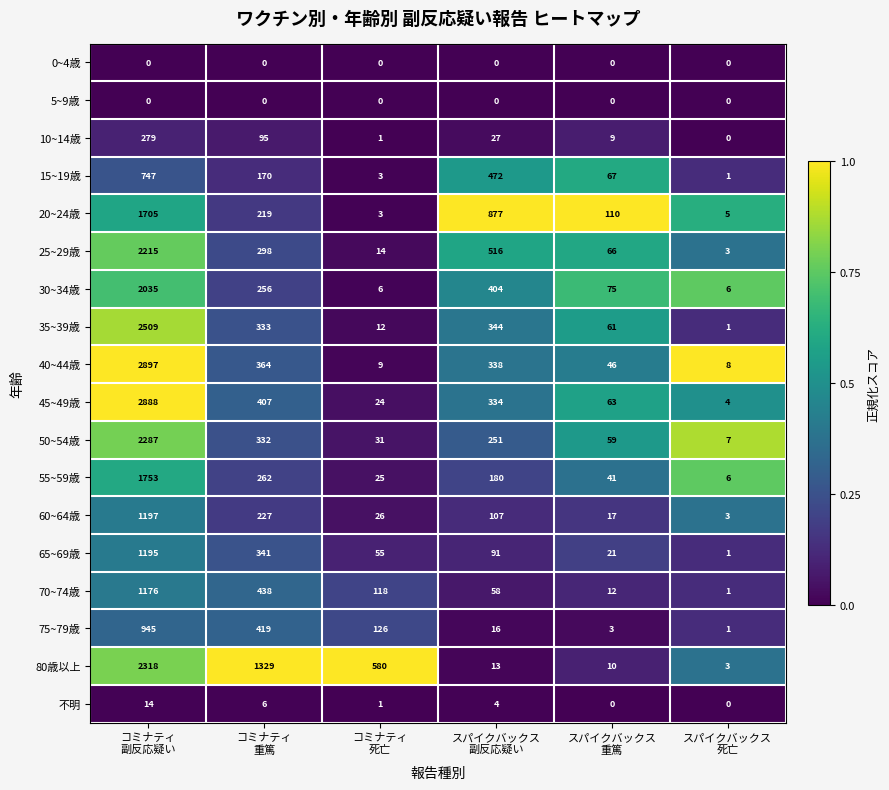

What is the sum of all 70~74歳 values?

1803